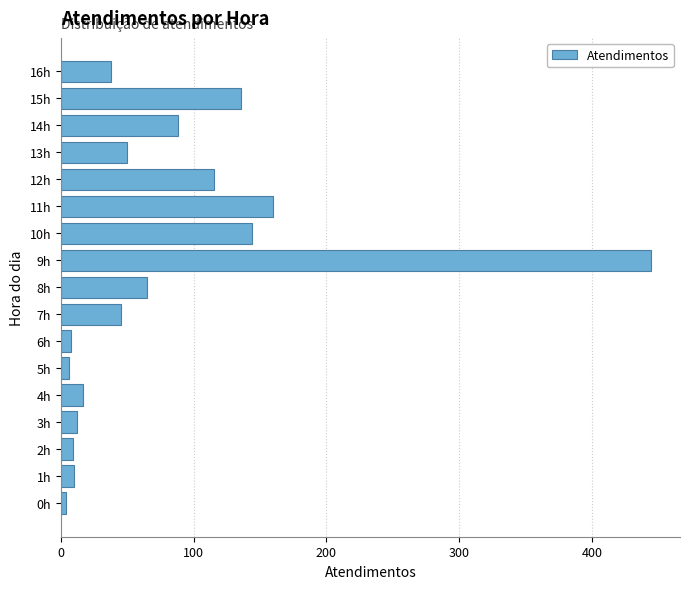

Approximately how many times larger is the value at 9h compared to 3h?

37.0